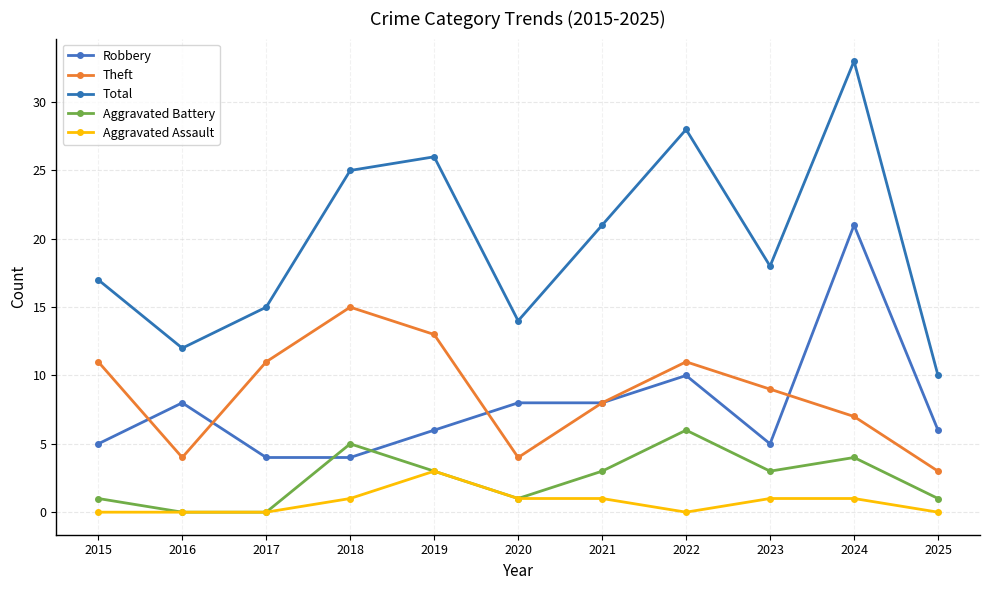

What is the sum of the Theft values at 2025 and 2020?

7